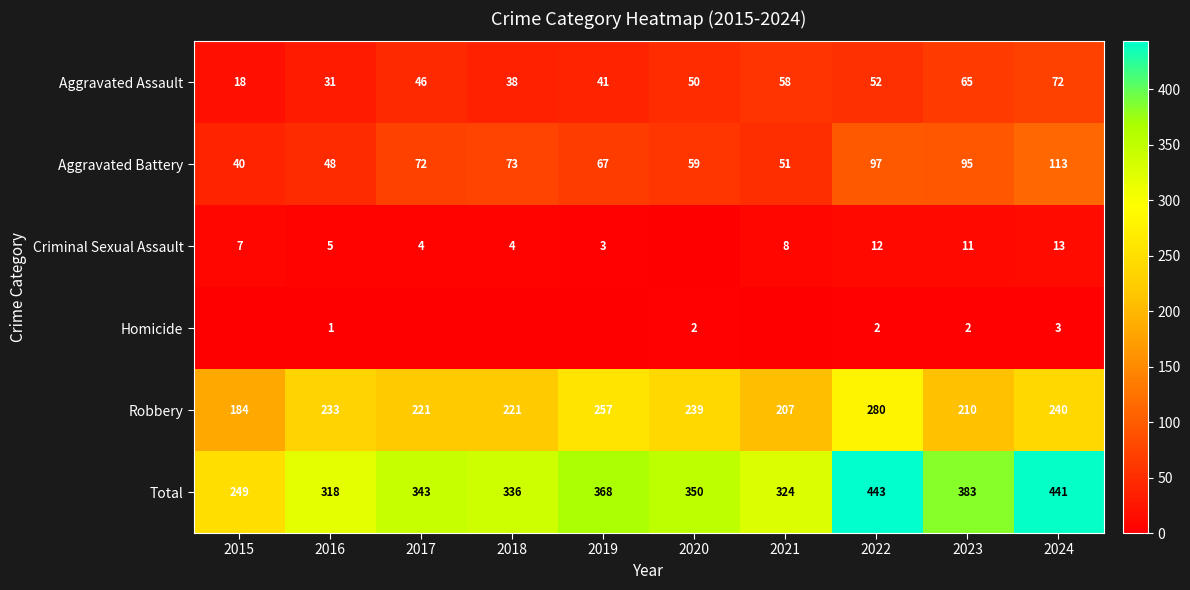

Rank the series at 2024 from highest to lowest value.

Total, Robbery, Aggravated Battery, Aggravated Assault, Criminal Sexual Assault, Homicide